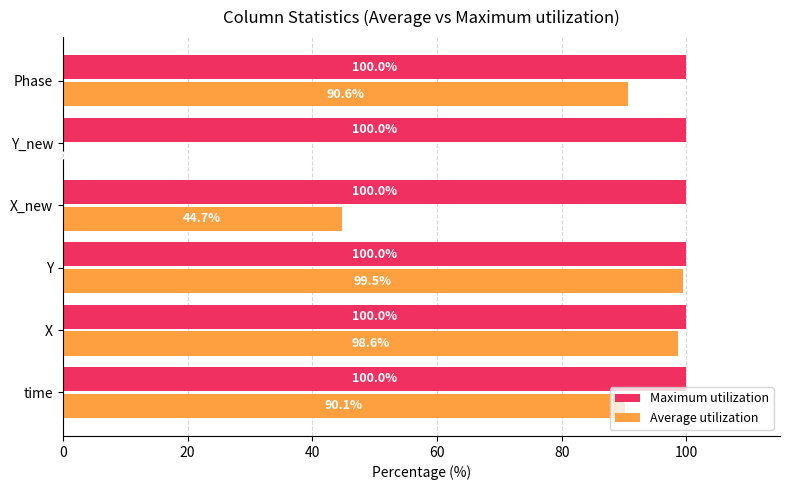

What are all the series names shown in the legend?

Maximum utilization, Average utilization